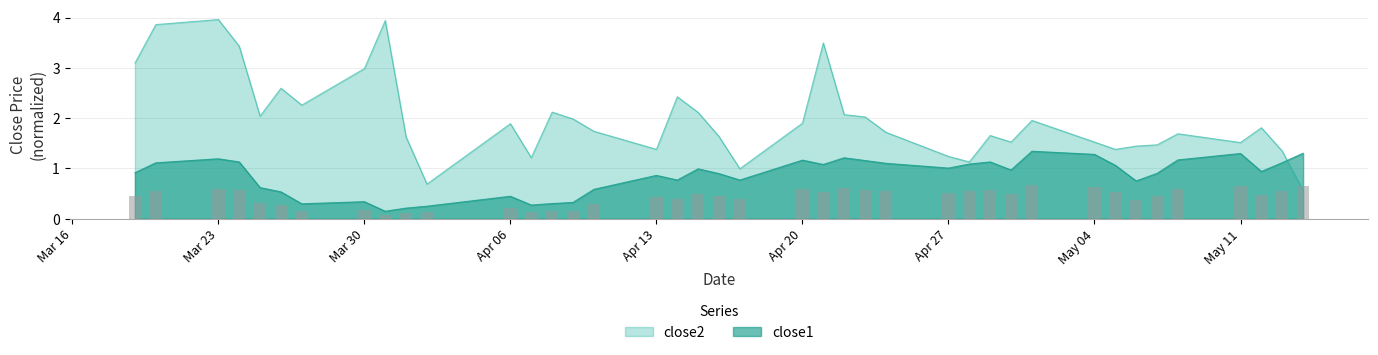

What is the label of the 5th bar from the left?

2015-03-25